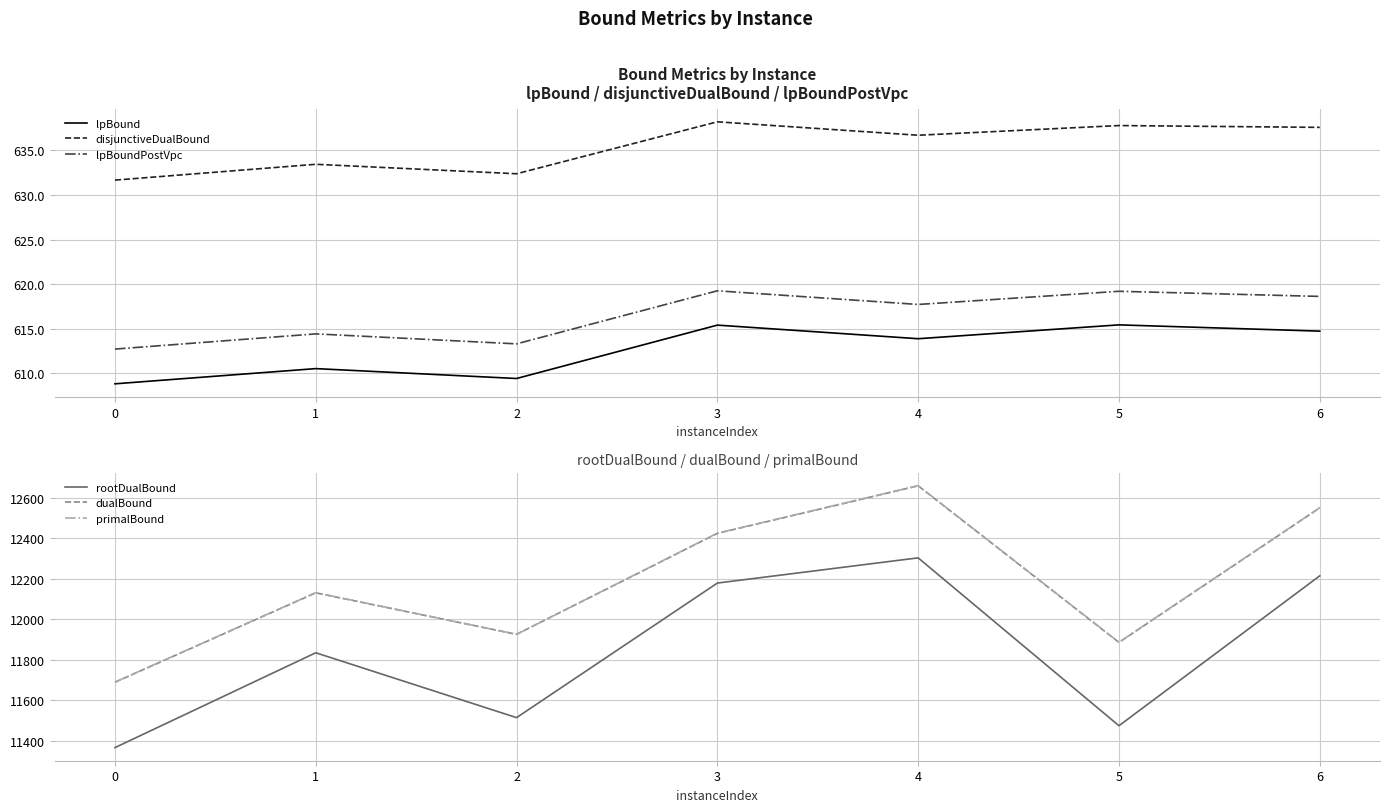

True or false: primalBound and lpBoundPostVpc intersect in this chart.

False